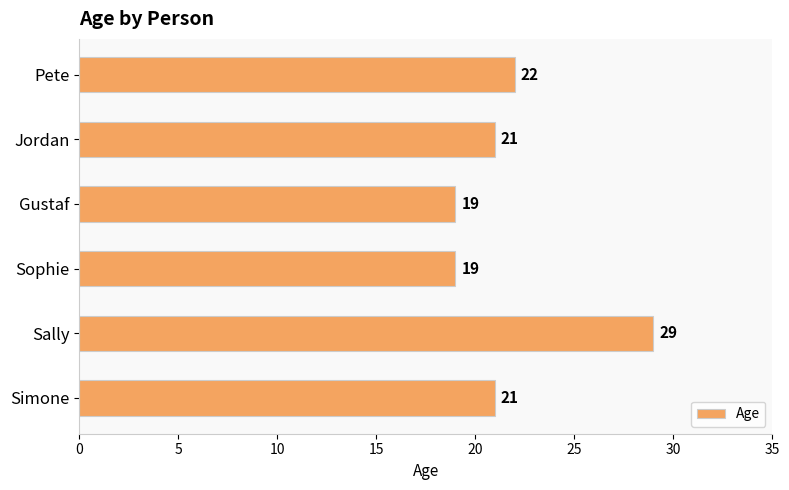

Is it true that the value at Gustaf is 30?

False